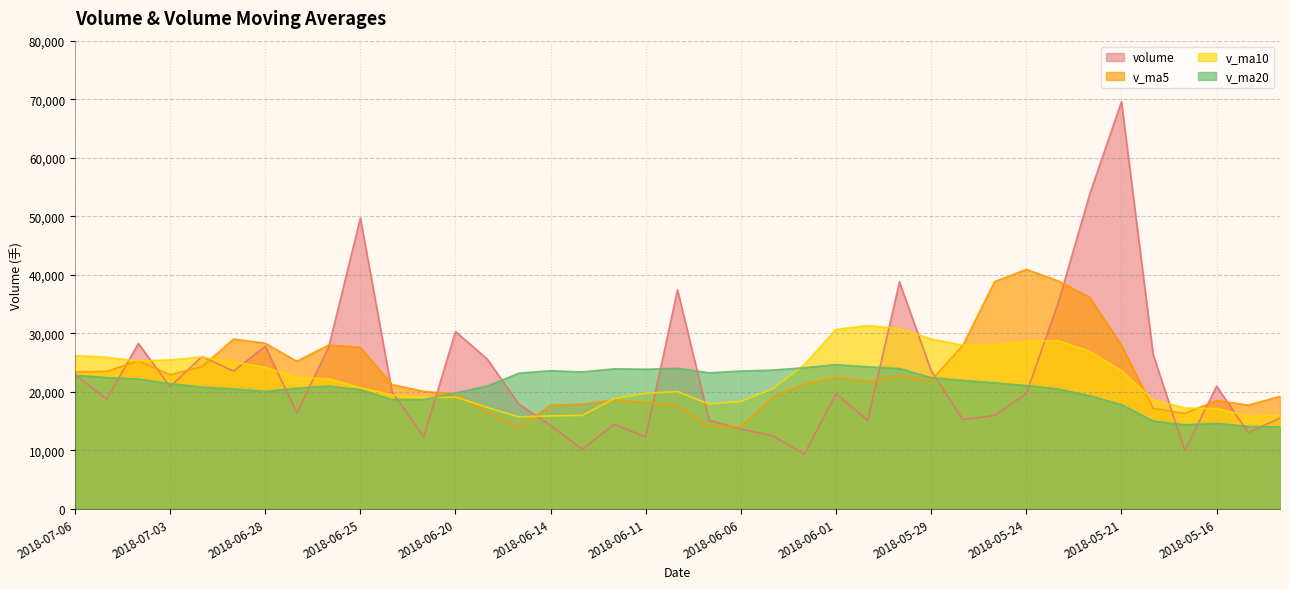

At which label does v_ma20 first exceed 21398?

2018-07-06